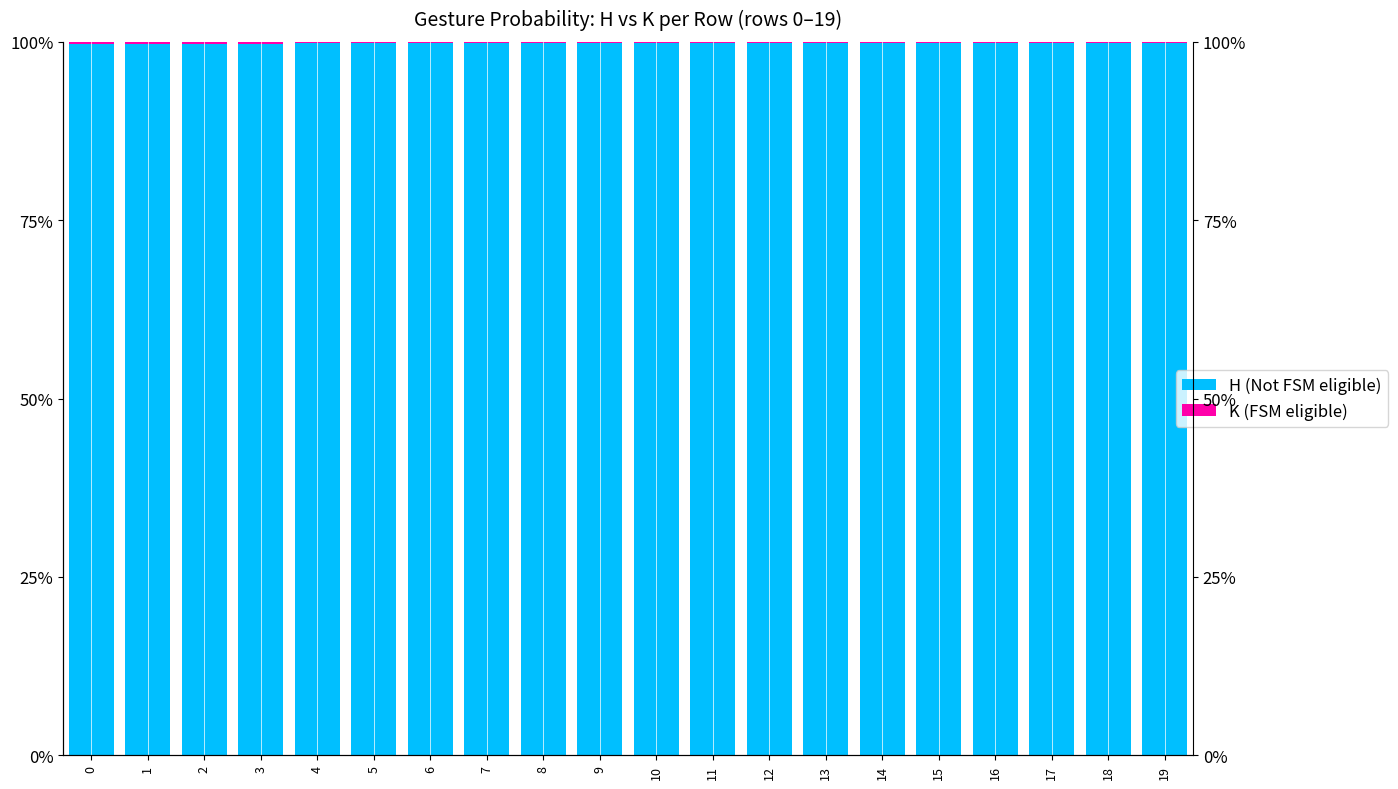

What is the value of the H (Not FSM eligible) bar at the 12th from the left?

1.0